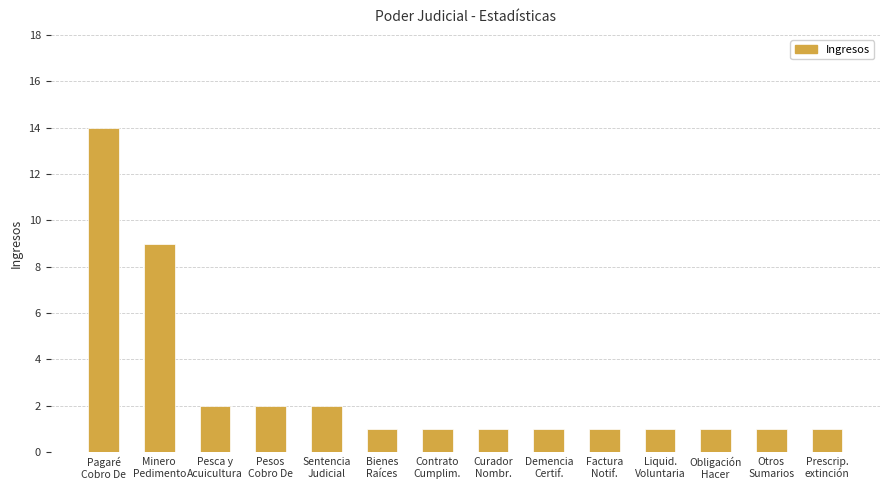

Does the chart contain any negative values?

No